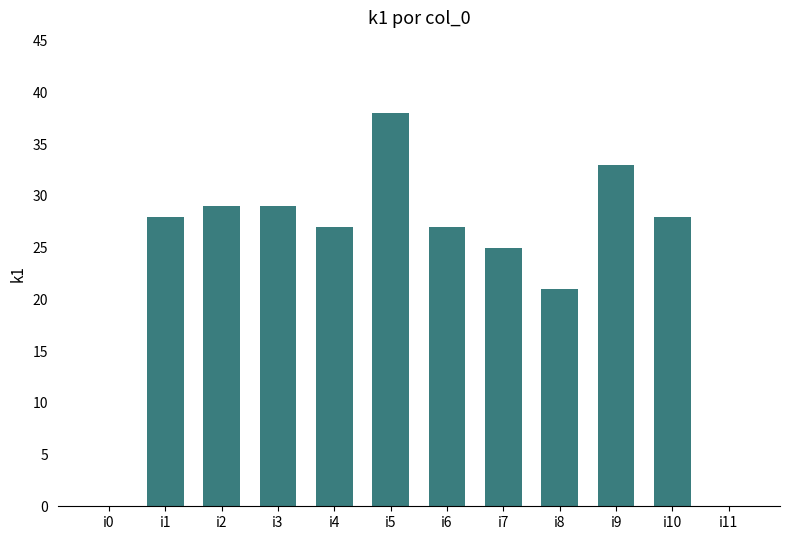

Which label corresponds to the largest value in the chart?

i5